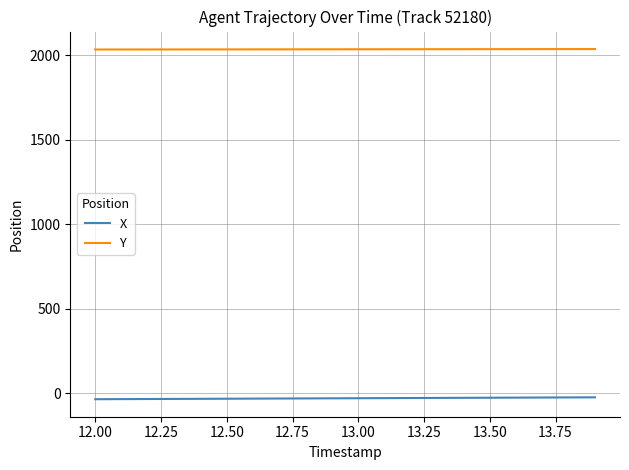

List the series in order of their peak value, highest first.

Y, X